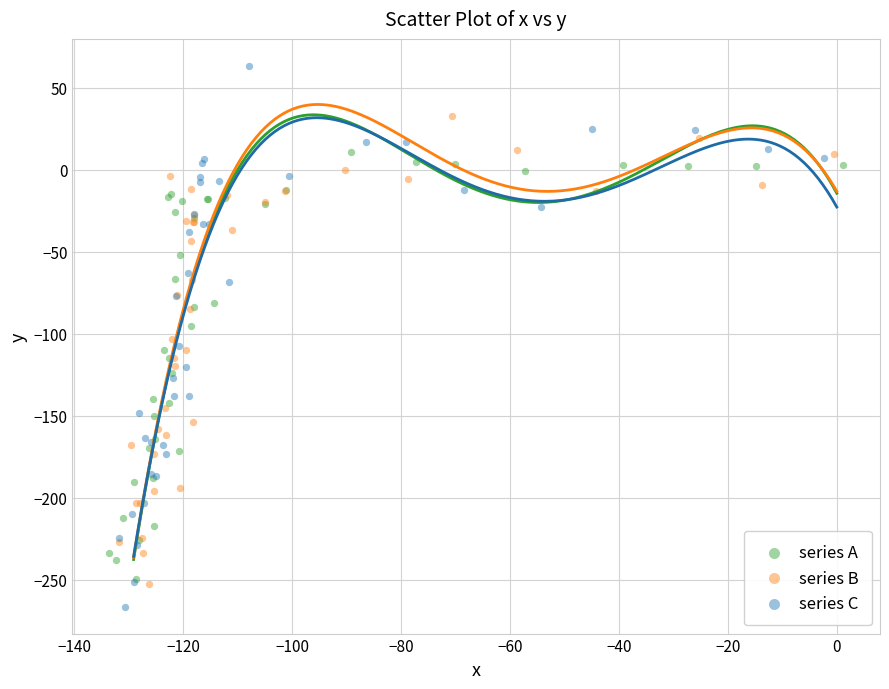

Which series has the widest spread of Y values?

series C